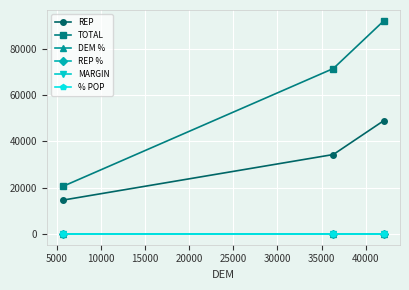

At how many categories does at least one series exceed 4507?

3